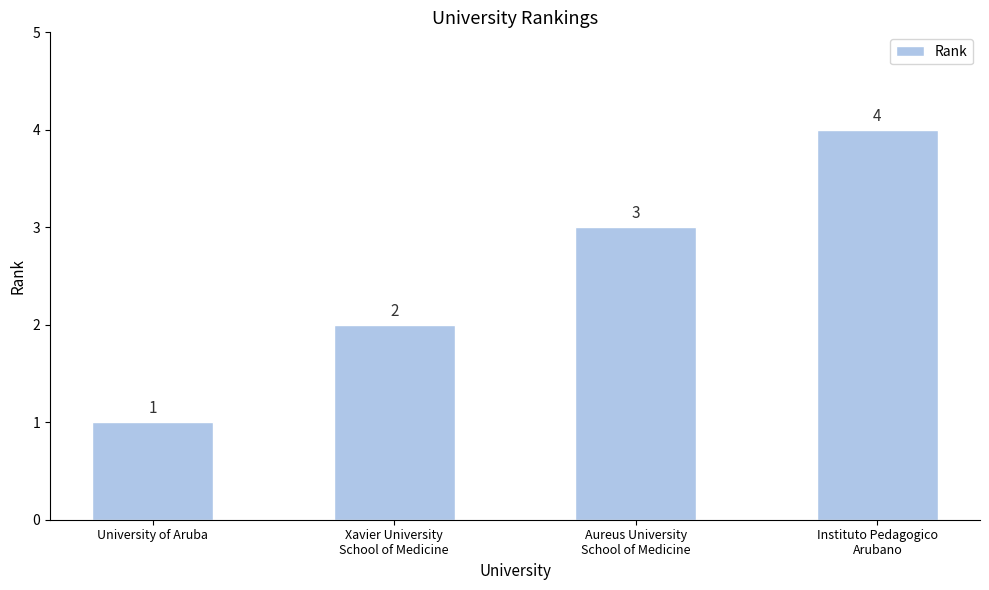

The value at Xavier University
School of Medicine is 1. True or false?

False